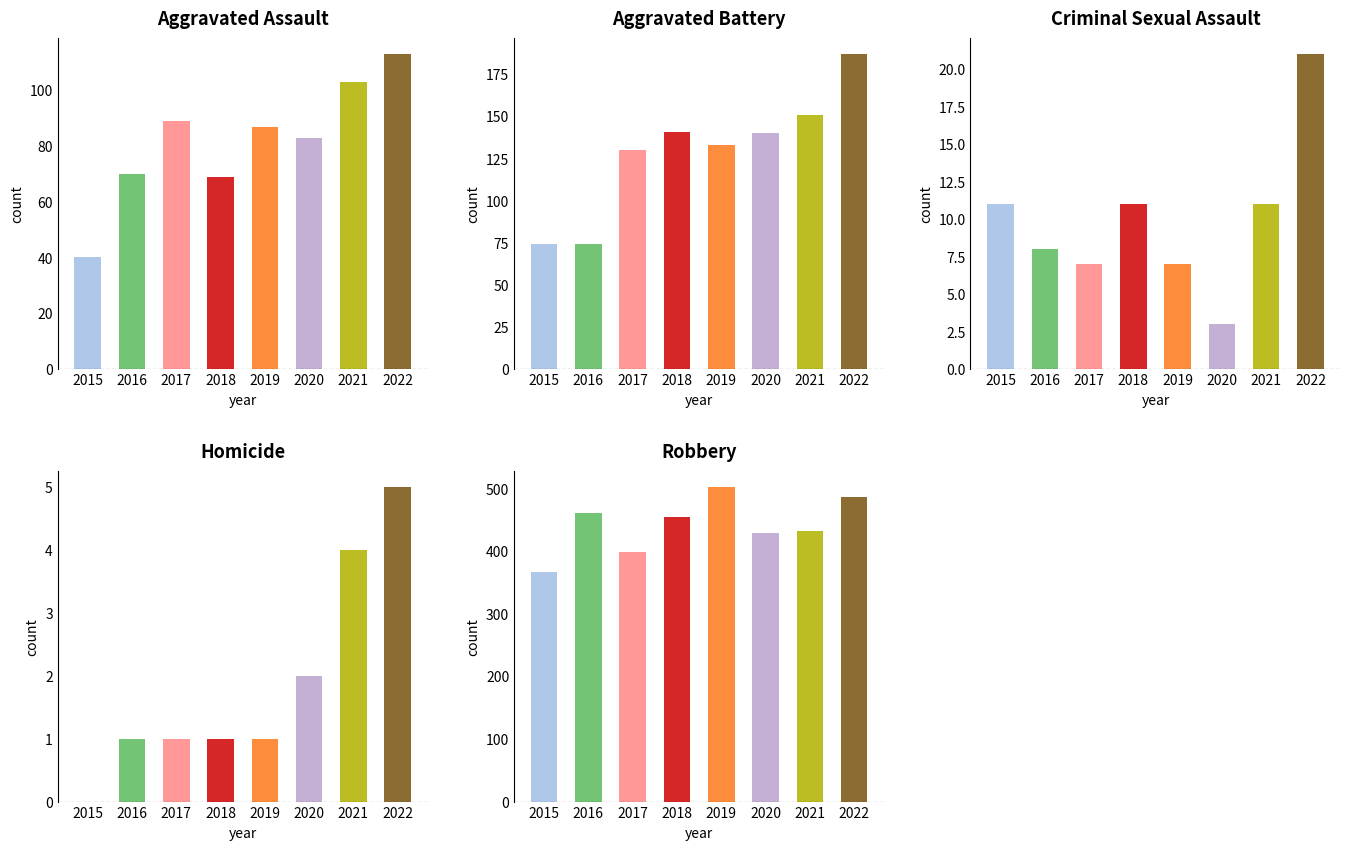

Rank the categories by Aggravated Assault value from highest to lowest.

2022, 2021, 2017, 2019, 2020, 2016, 2018, 2015